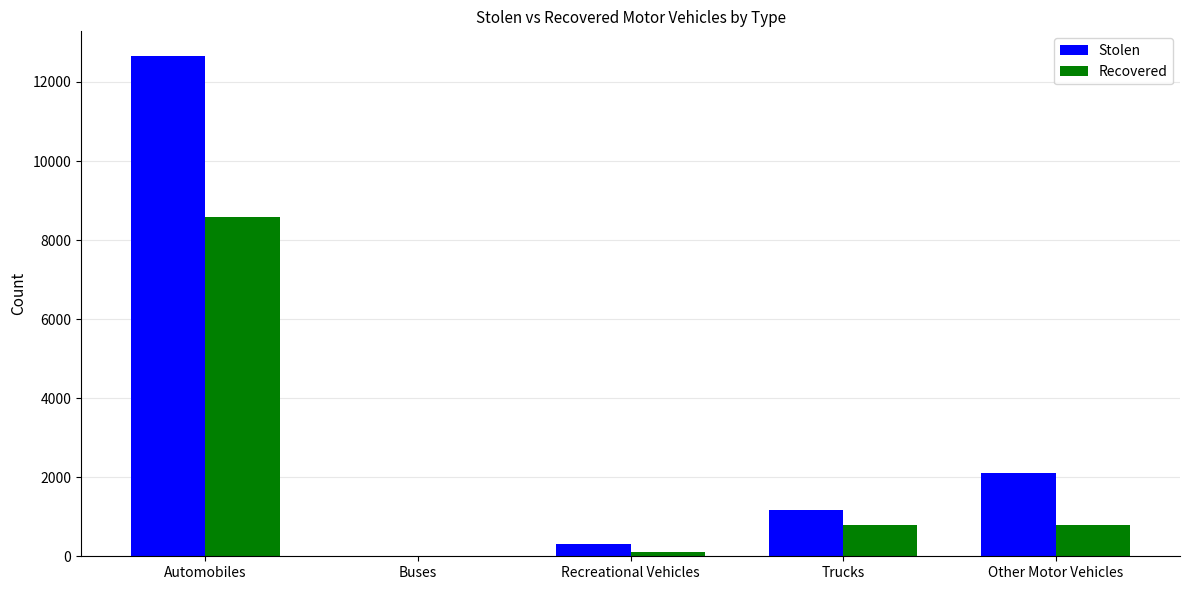

Is it true that Recovered equals 8585 at Automobiles?

True